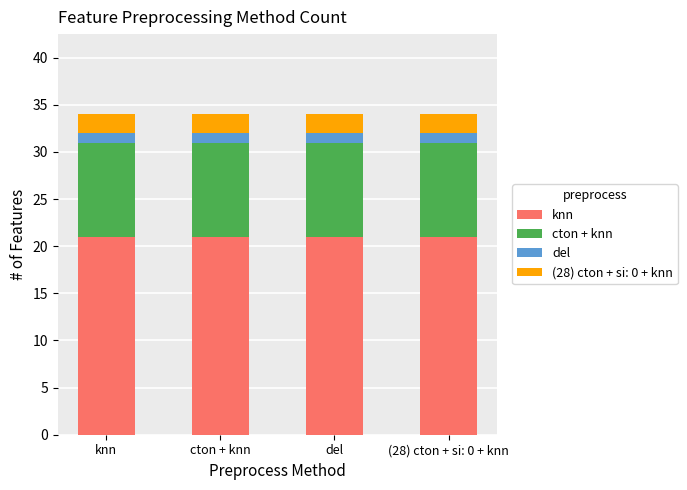

What is the highest value of the knn series?

21